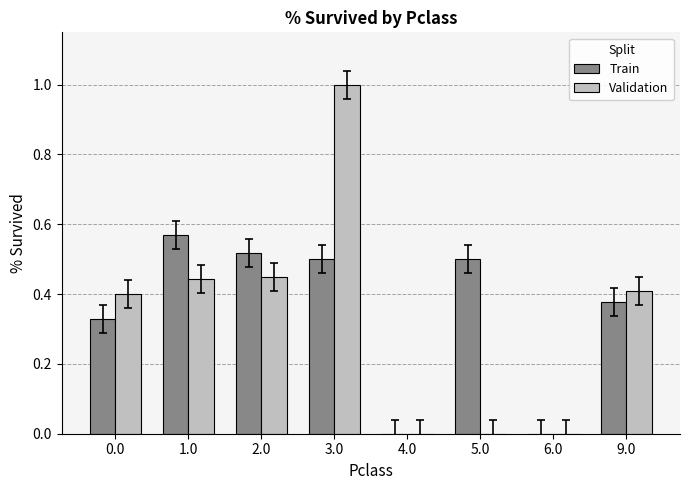

The value of Train at 2.0 is 0.1. True or false?

False